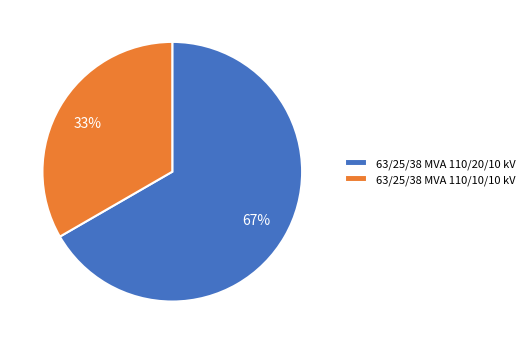

Is the sum of 63/25/38 MVA 110/10/10 kV and 63/25/38 MVA 110/20/10 kV greater than half?

Yes